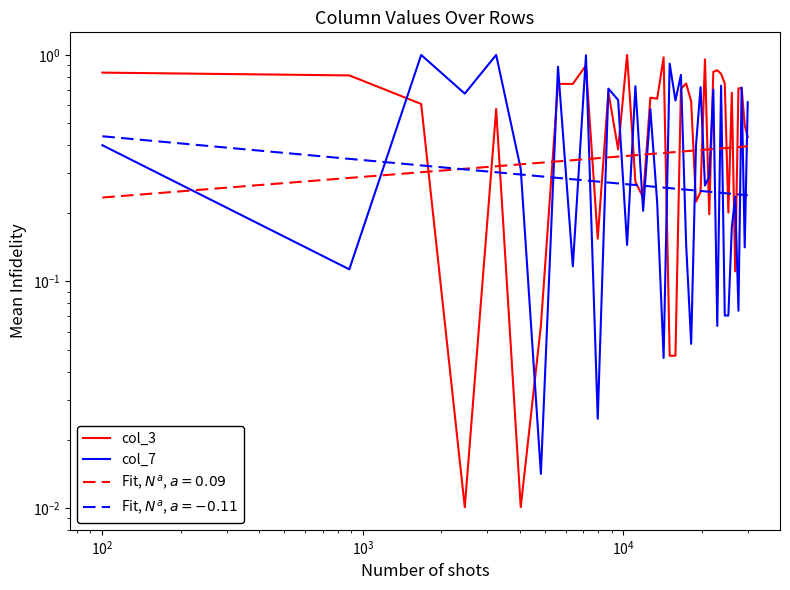

List the series in order of their overall mean, highest first.

col_3, col_7